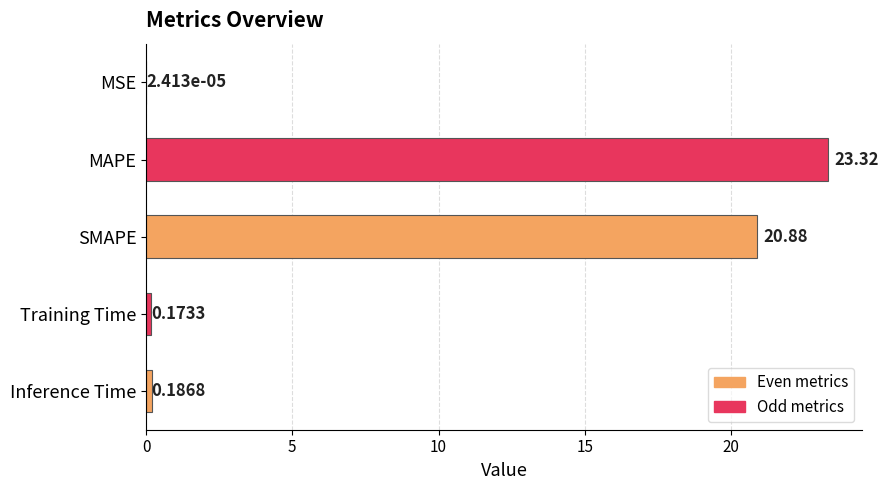

Which label corresponds to the largest value in the chart?

MAPE